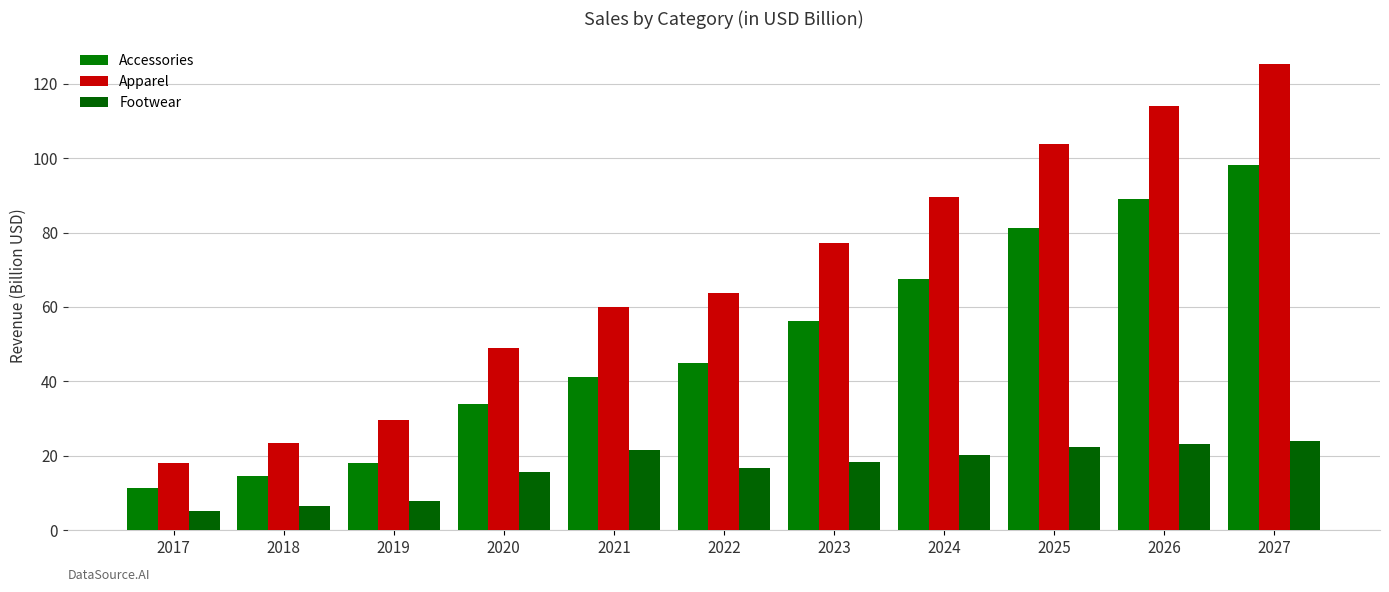

Which series has the largest total across all categories?

Apparel